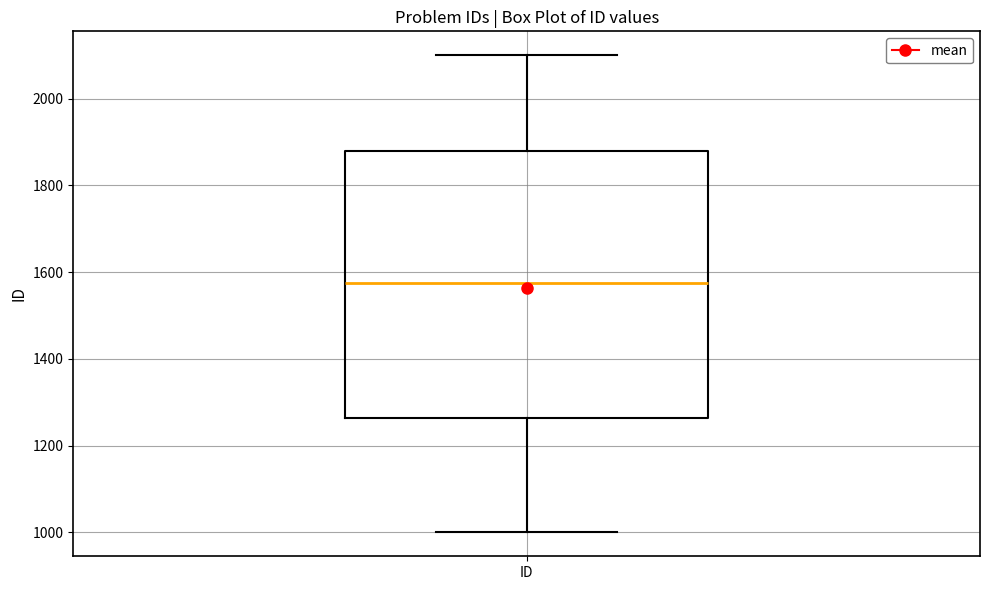

Read this box plot against the y-axis: the position of the median line, the range covered by the box, and the ends of both whiskers. The values are not printed on the chart, so give them approximately, as read against the axis.

median 1580, box 1260 to 1880, whiskers 1000 to 2100